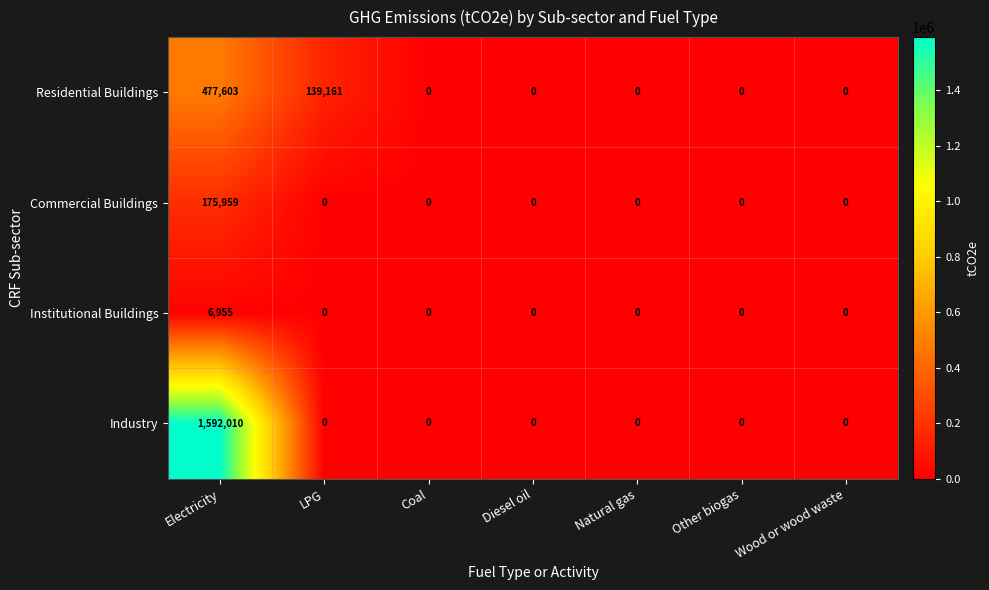

How many data points does each series have?

7